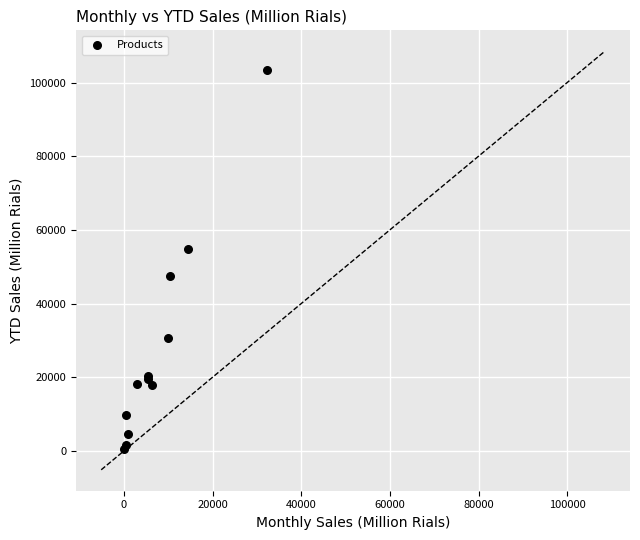

What Y value in the scatter plot is closest to 51883?

54680